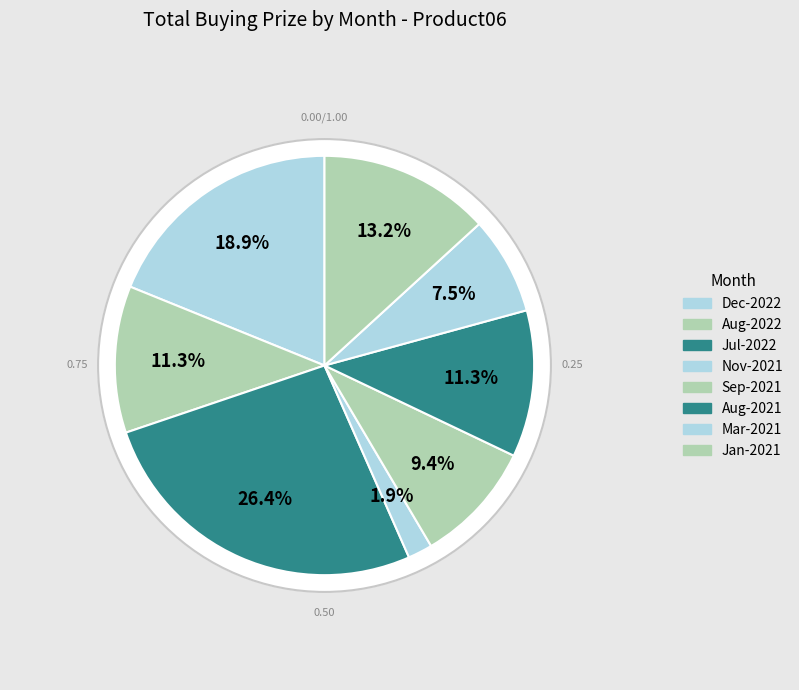

Does any single category account for the majority?

No